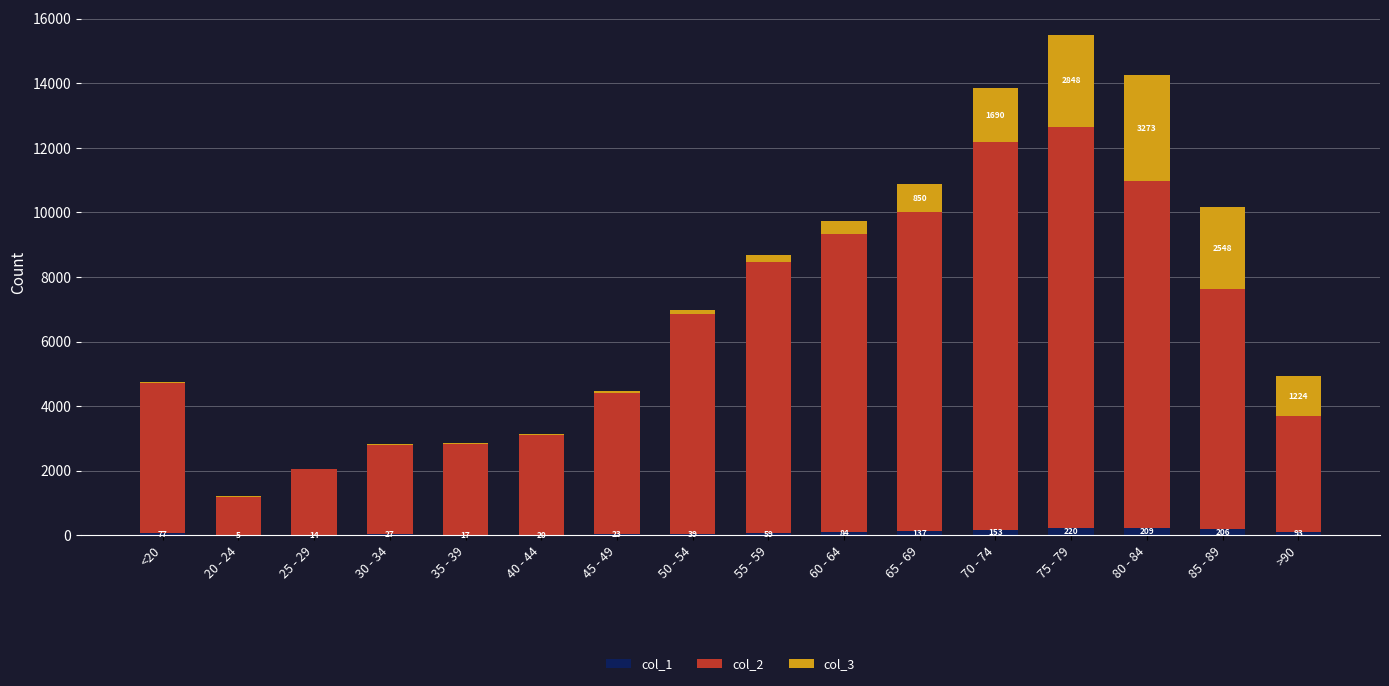

At which category is the sum across all series the highest?

75 - 79